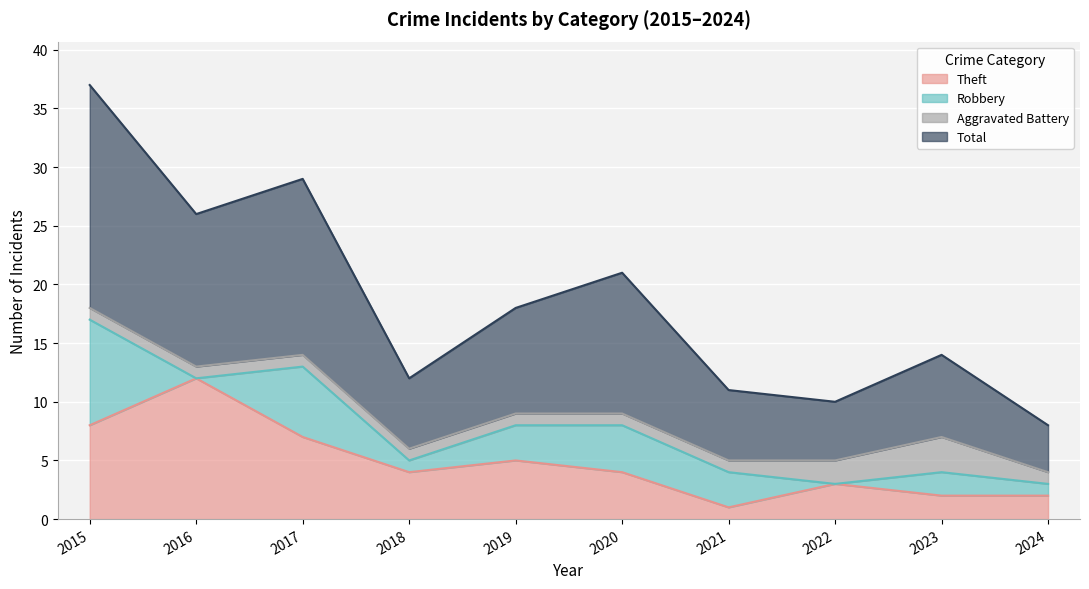

Read the Total value at 2021, to the nearest 10.

10